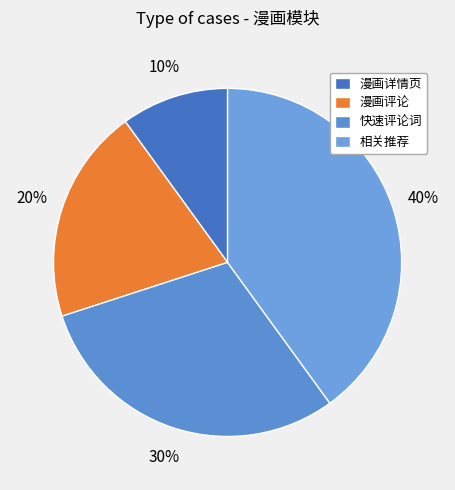

To the nearest percent, what is the combined percentage of 漫画详情页 and 快速评论词?

40%